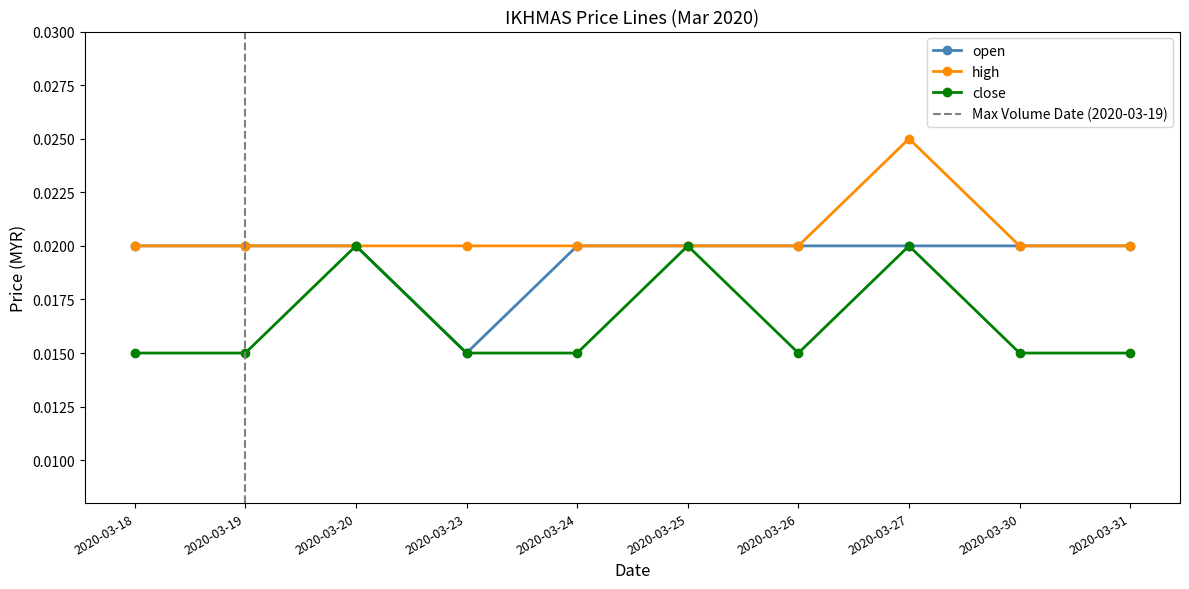

How many interior local valleys does the close series have?

1